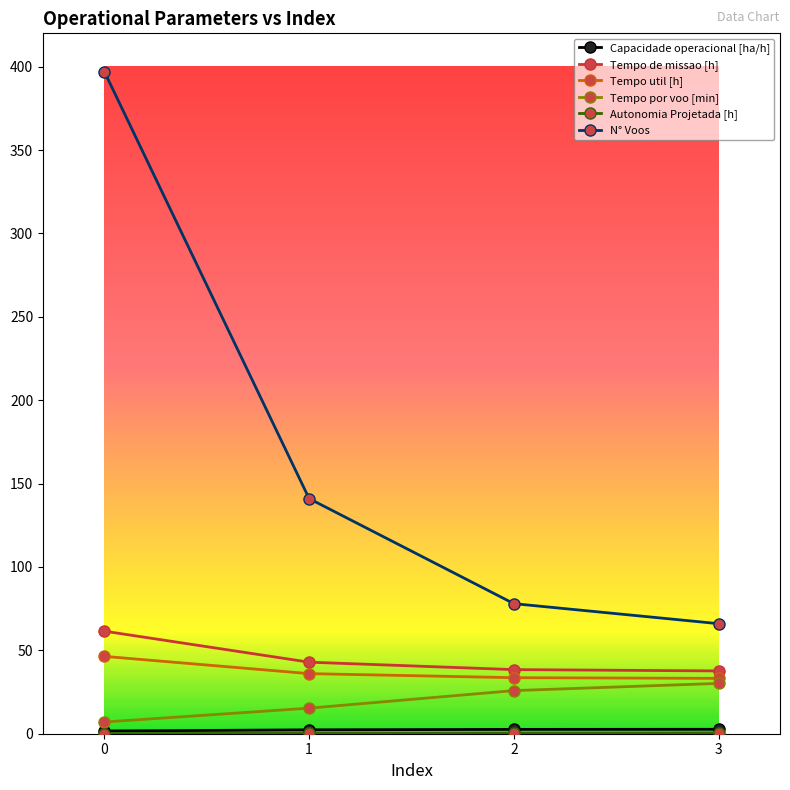

Between 2 and 3, which series saw the biggest shift?

N° Voos